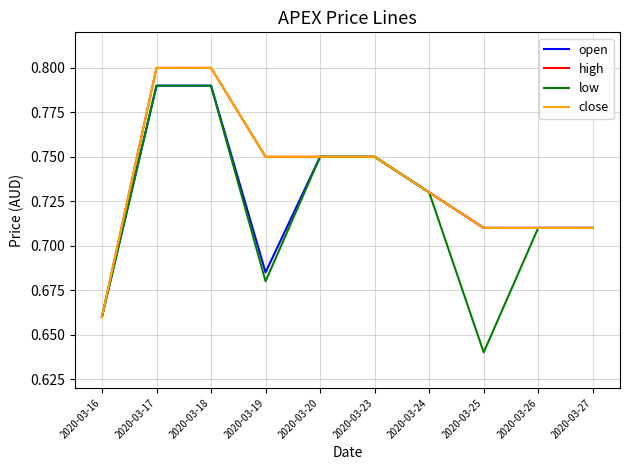

What is the average value of the low series?

0.7